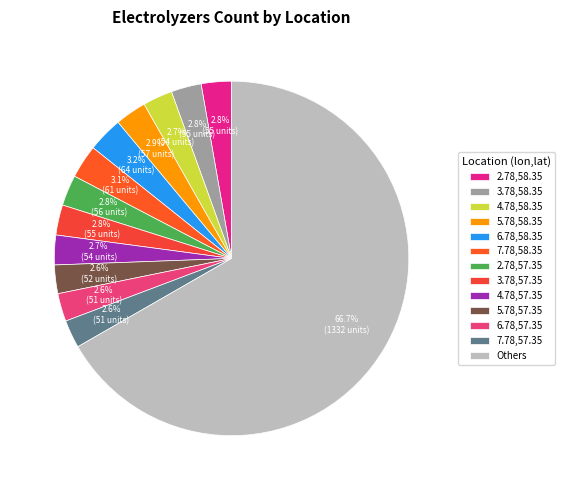

Count the number of slices in the pie.

13